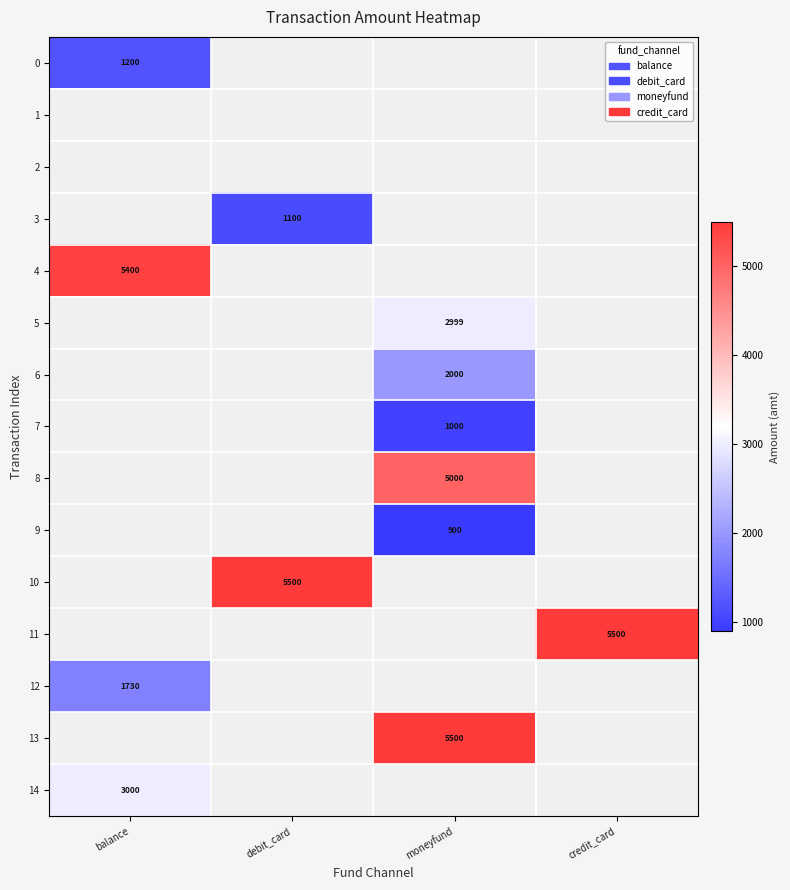

The value of 3 at debit_card is 242. True or false?

False